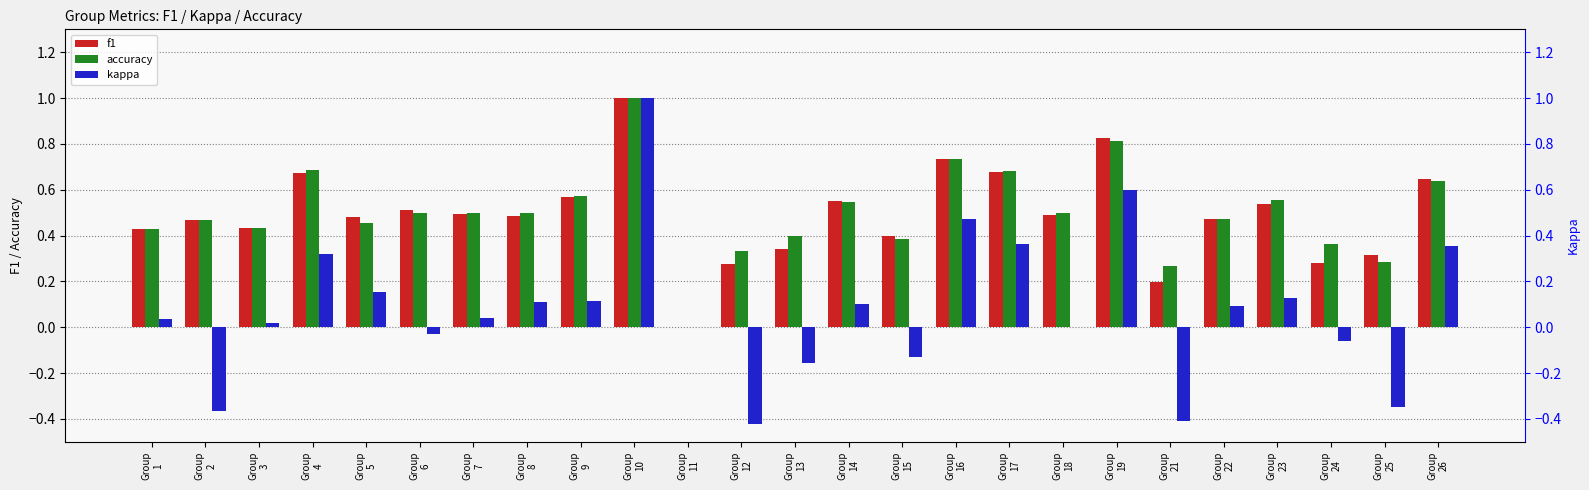

What is the value of the kappa bar at the 12th from the left?

-0.4